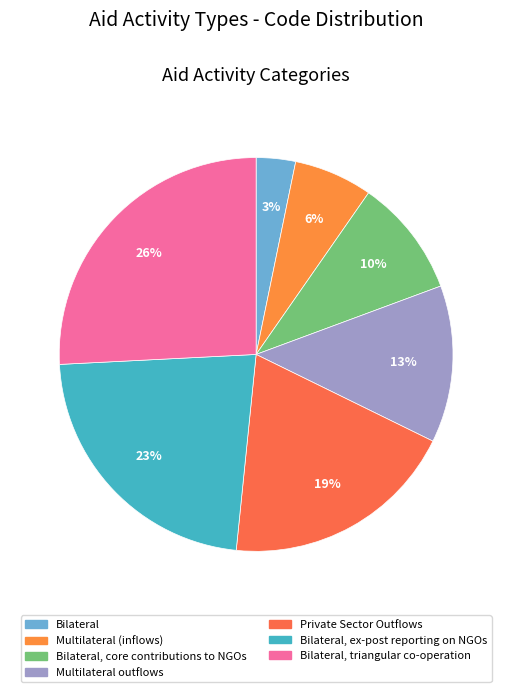

Is the sum of Bilateral and Multilateral (inflows) greater than half?

No